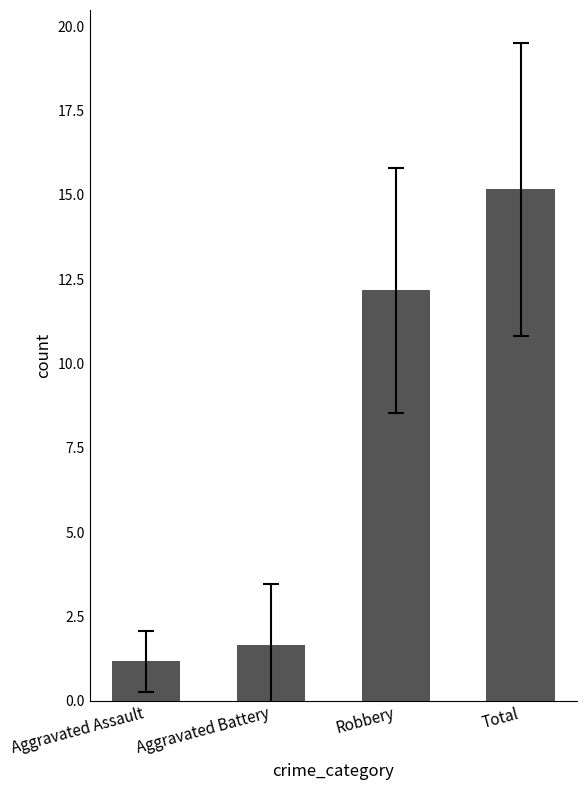

What is the difference between the values at Aggravated Assault and Total?

14.0